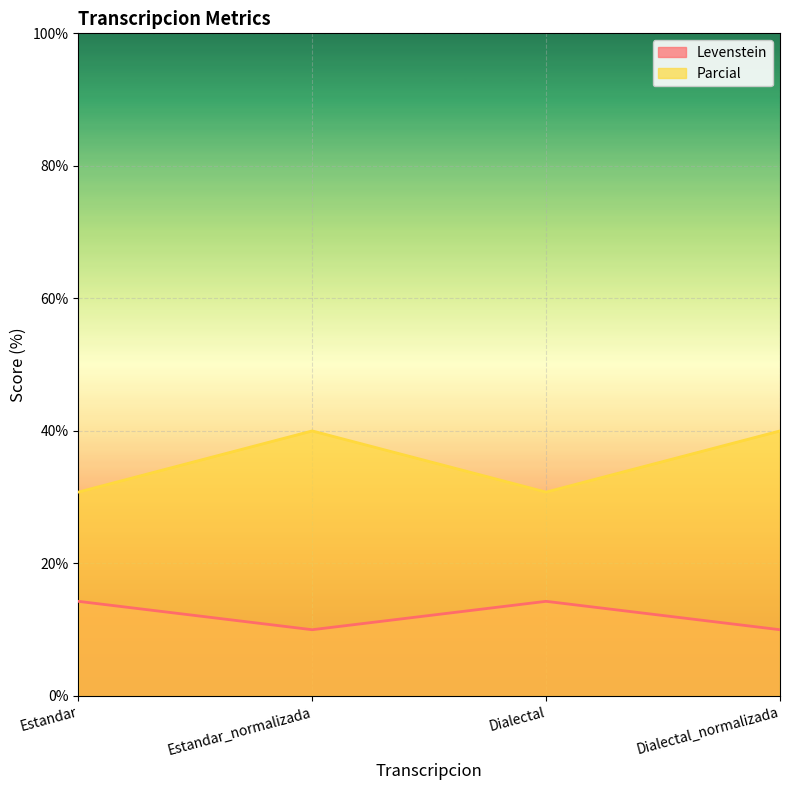

Is it true that Levenstein equals 16.7 at Estandar_normalizada?

False